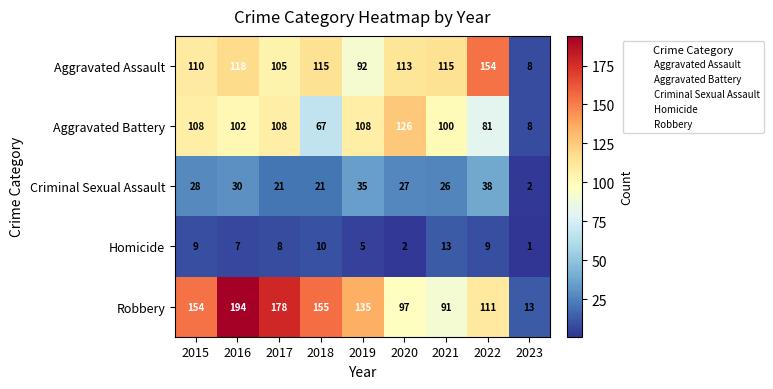

What is the greatest value displayed?

194